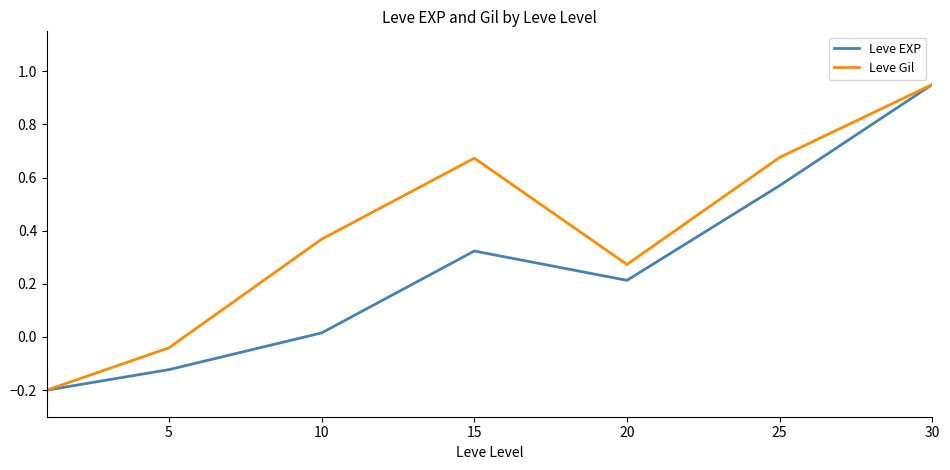

Rank the series by their average value, from highest to lowest.

Leve Gil, Leve EXP